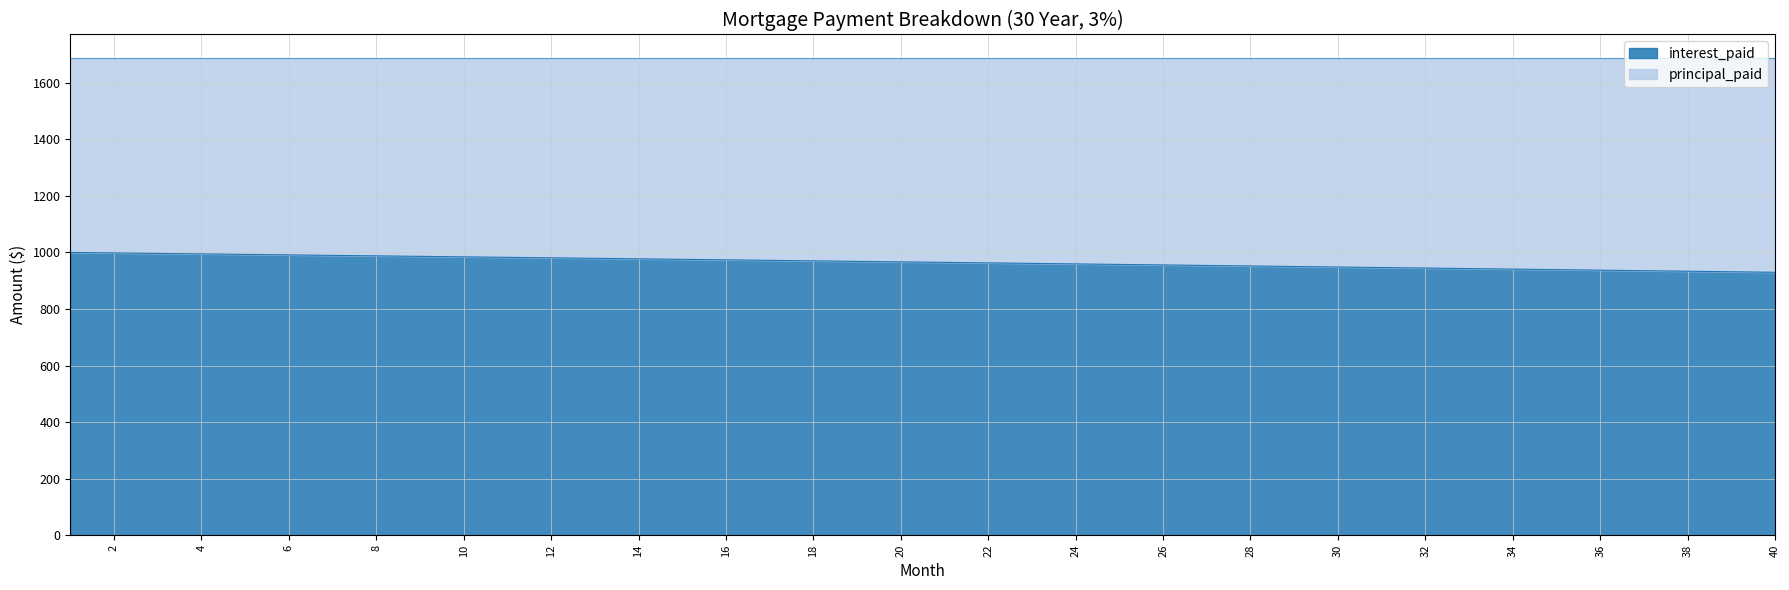

The value at 37 is 1352.9. True or false?

False